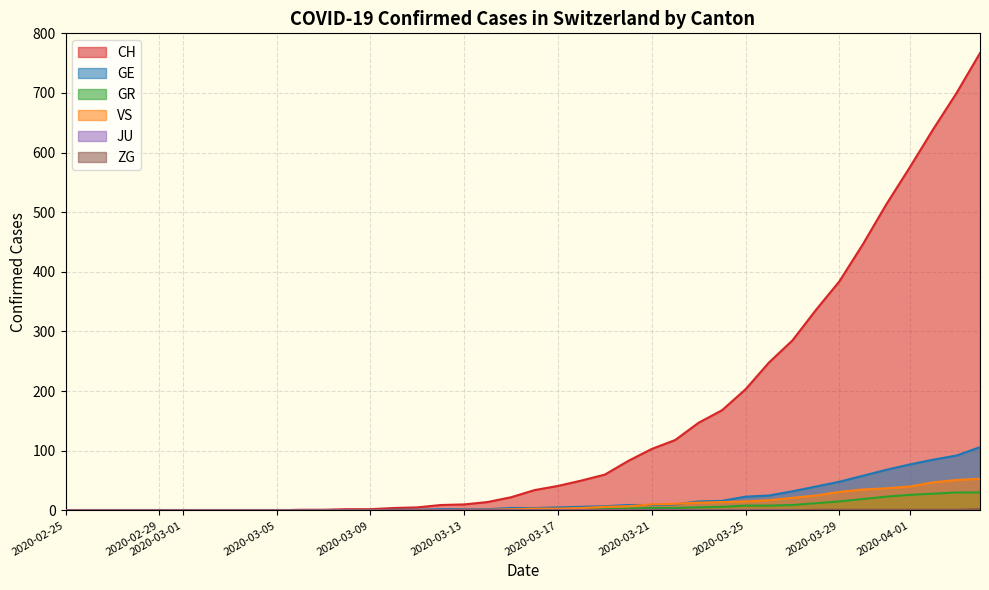

How many times do VS and GE cross each other?

2